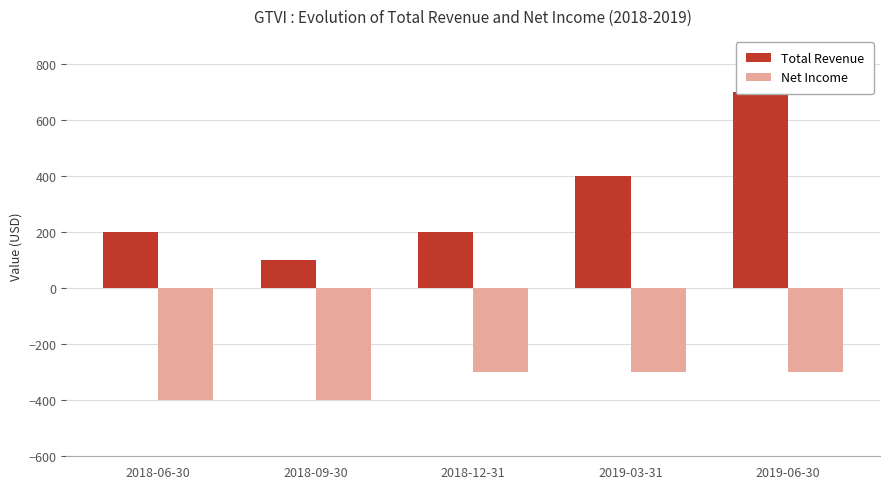

At which category does the chart reach its minimum across all series?

2018-06-30